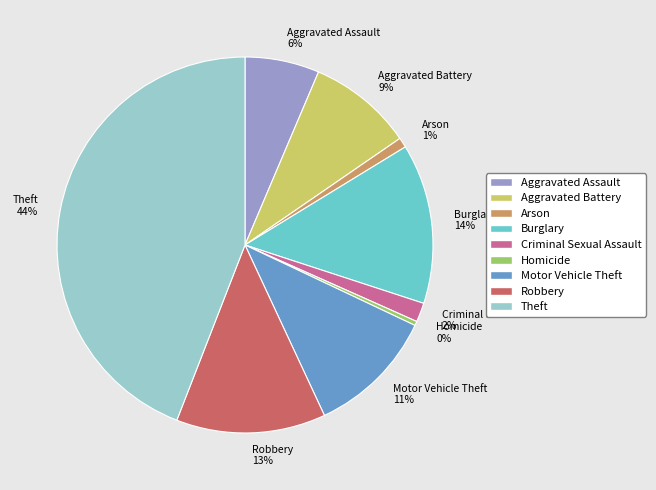

Count the number of slices in the pie.

9